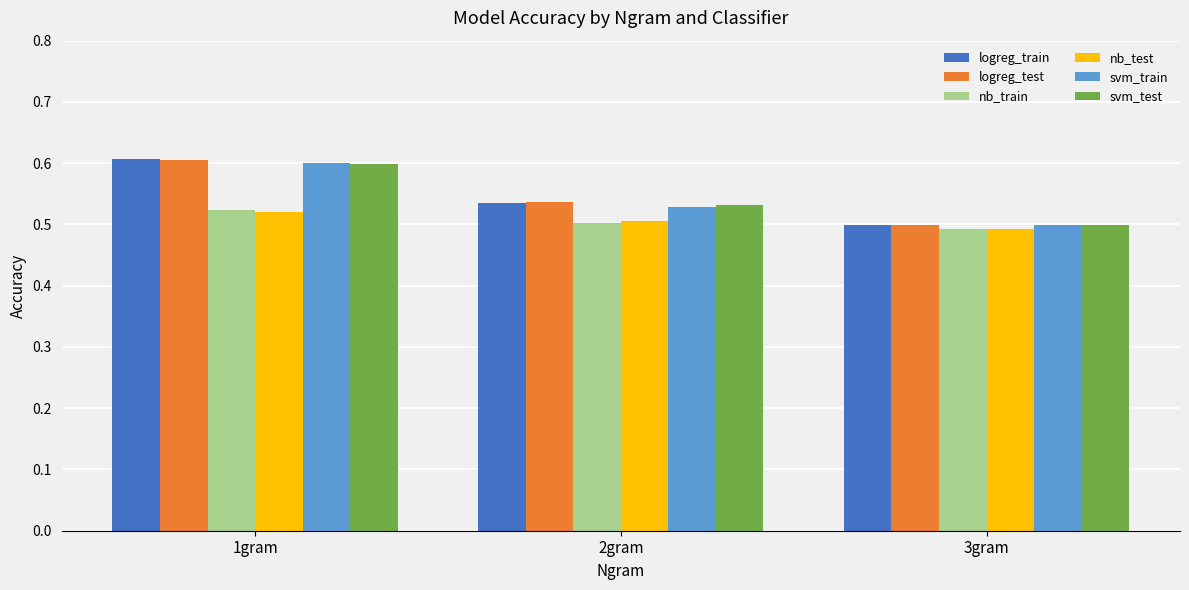

At which category is the sum across all series the highest?

1gram